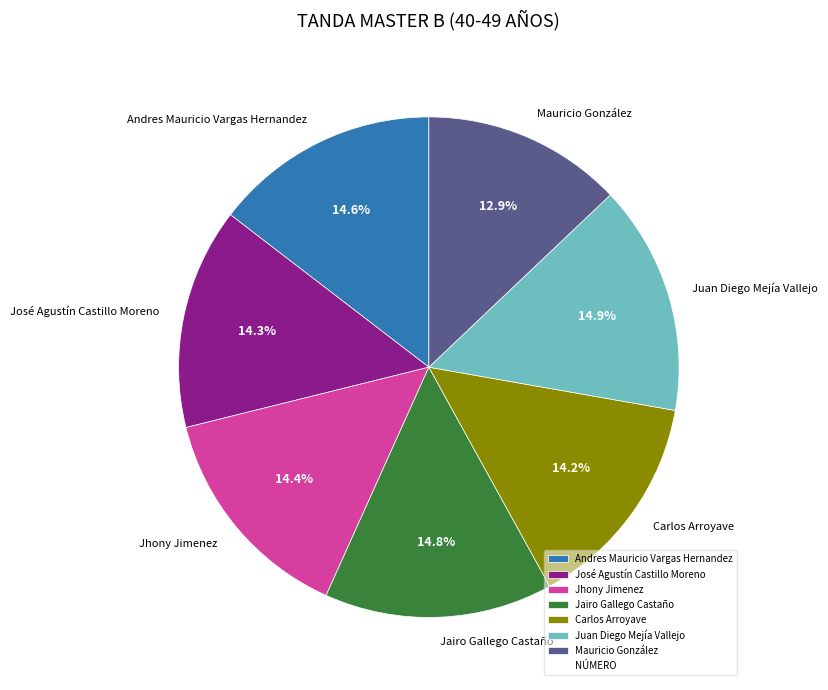

Does Mauricio González represent more than half of the total?

No